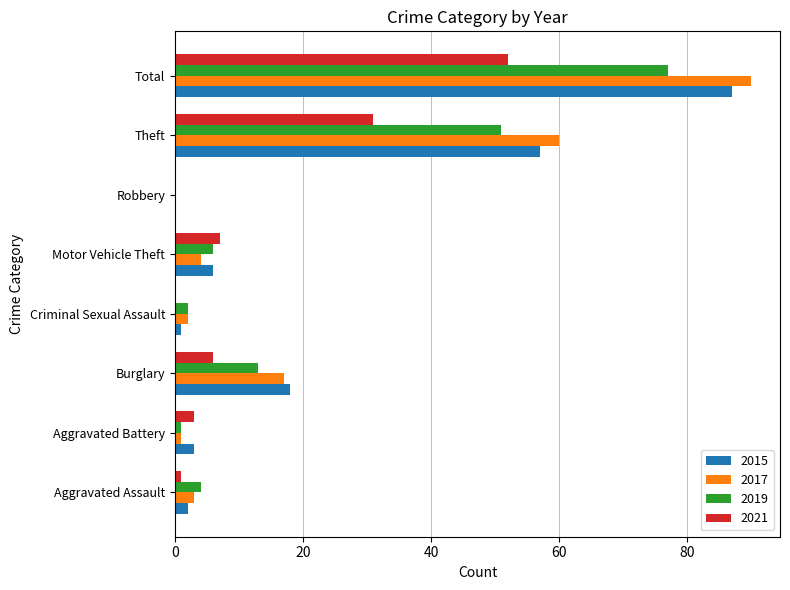

What is the sum of the 2017 values at Robbery and Motor Vehicle Theft?

4